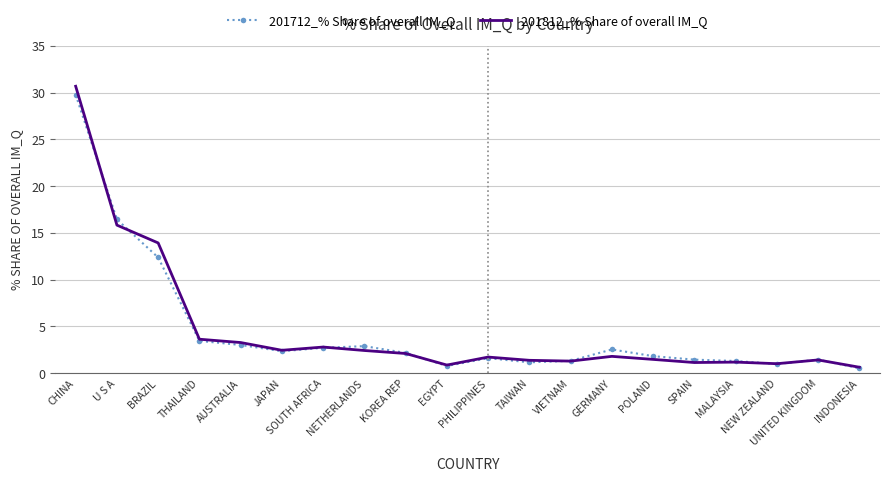

What is the maximum value for 201712_% Share of overall IM_Q?

29.8